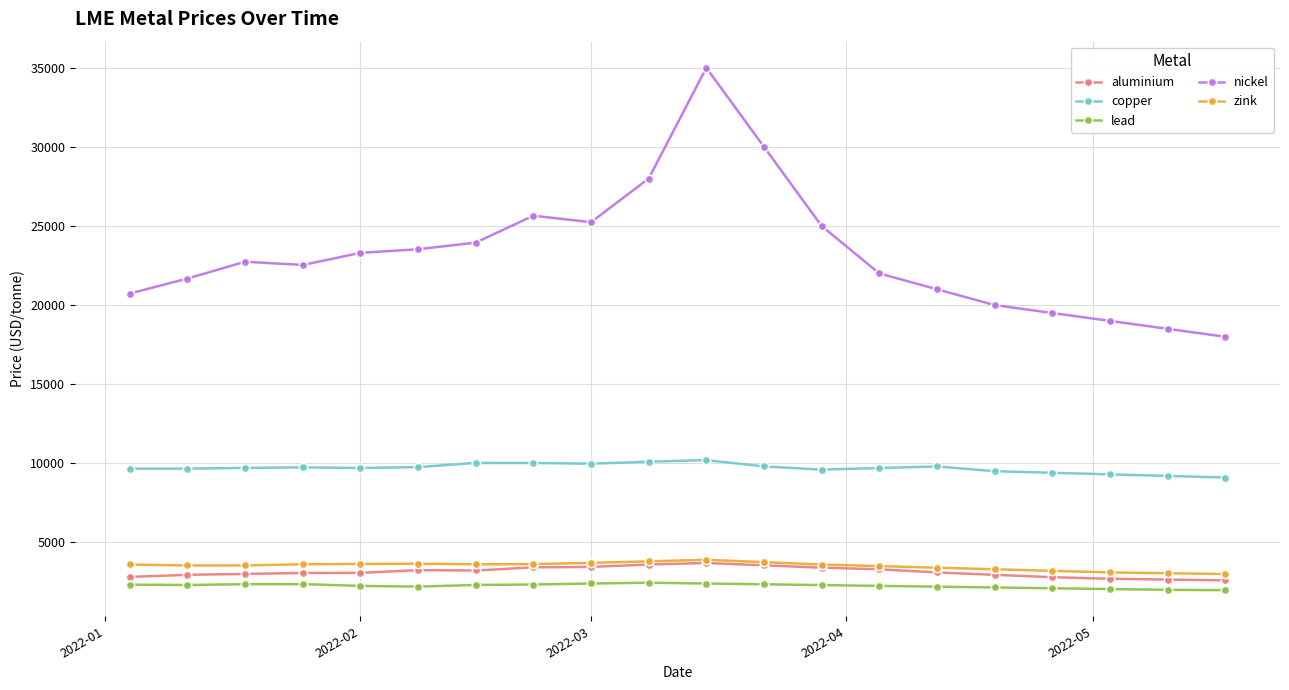

True or false: nickel has more than 1 points higher than both neighbors.

True